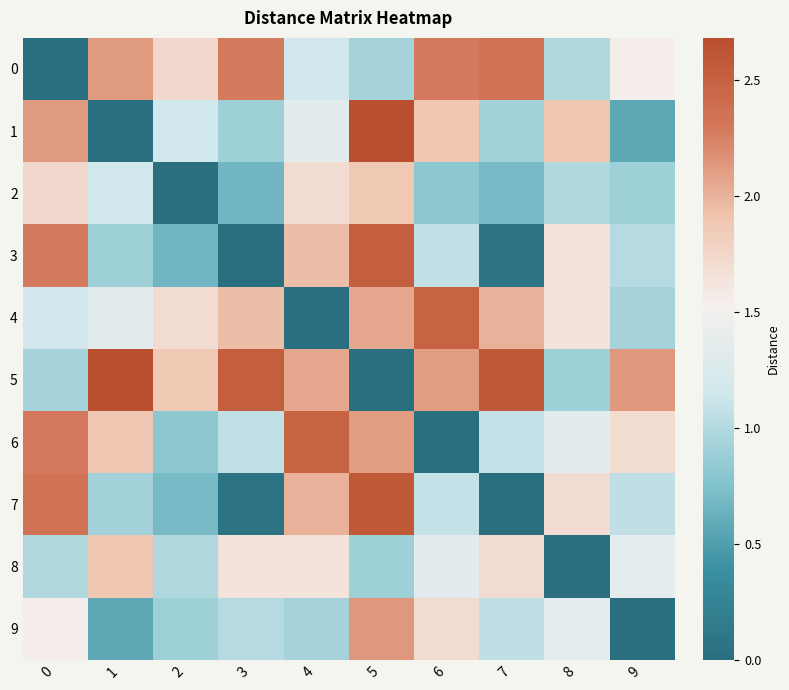

What is the spread (max minus min) of values at 7?

2.6